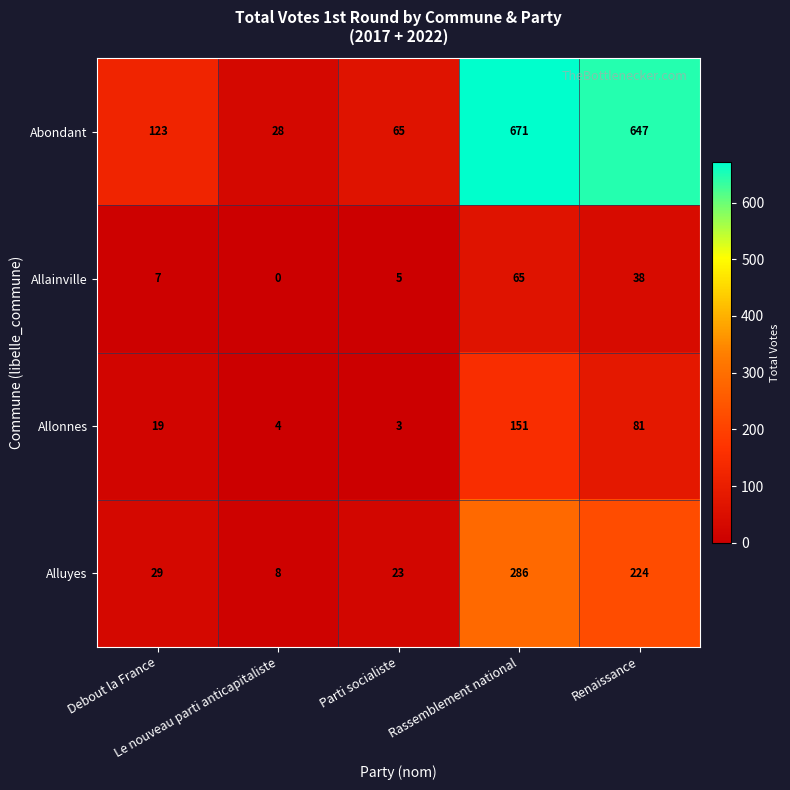

How many series are shown in this chart?

4